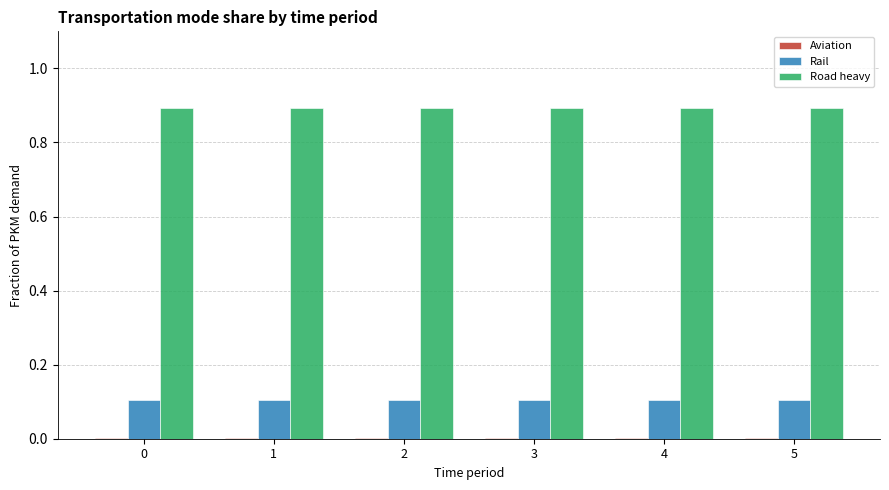

What is the maximum value shown in the chart?

0.9